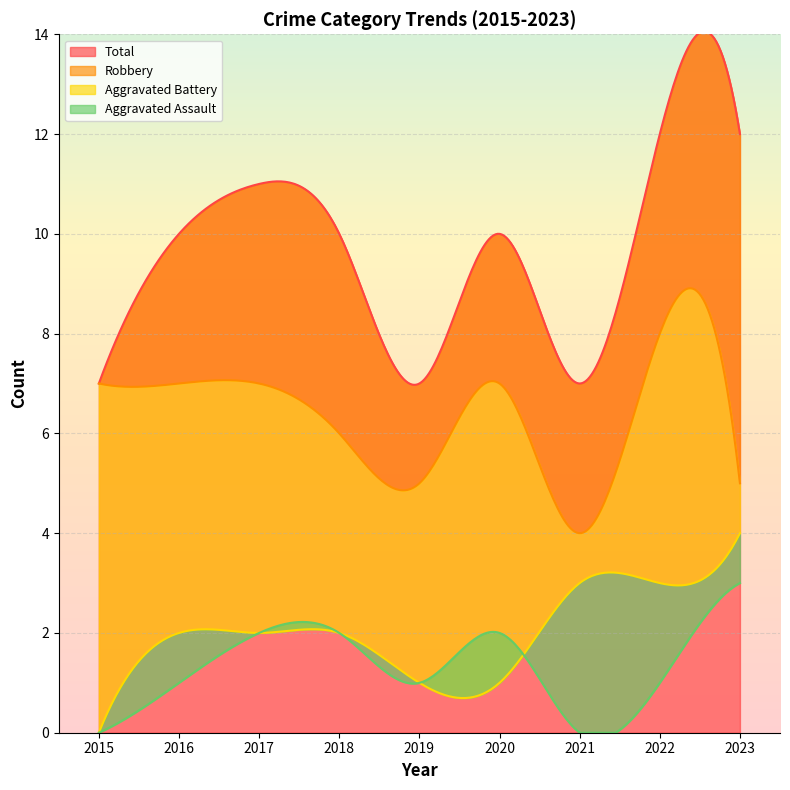

How many lines are shown in the chart?

4